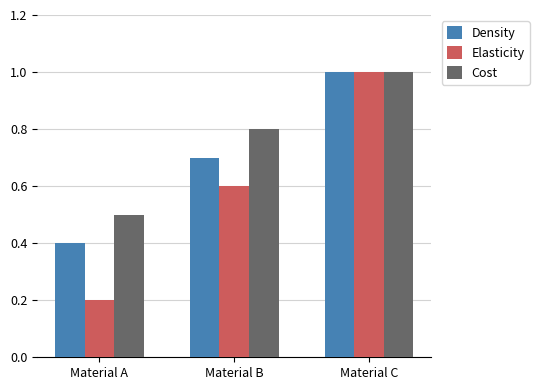

At how many categories does at least one series exceed 0?

3